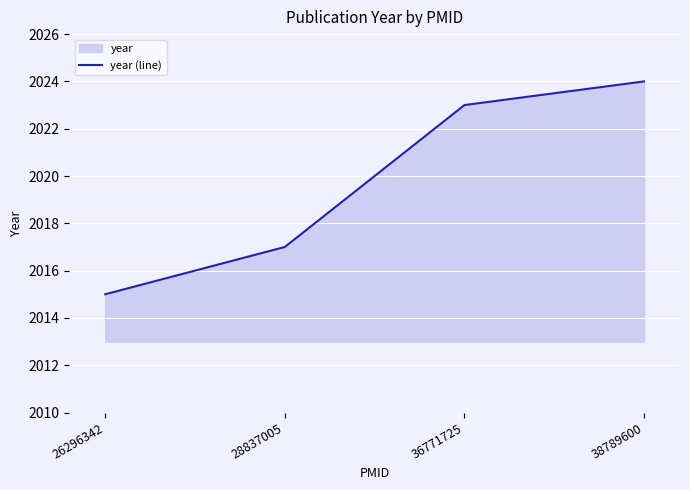

What is the minimum value shown in the chart?

2015